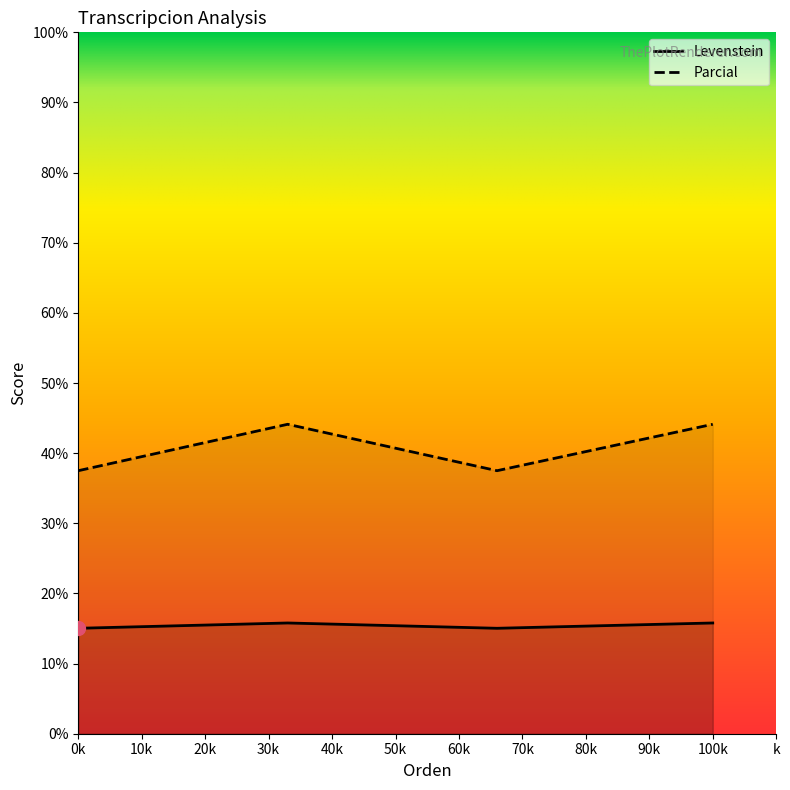

How many data points in Parcial are less than 44?

2